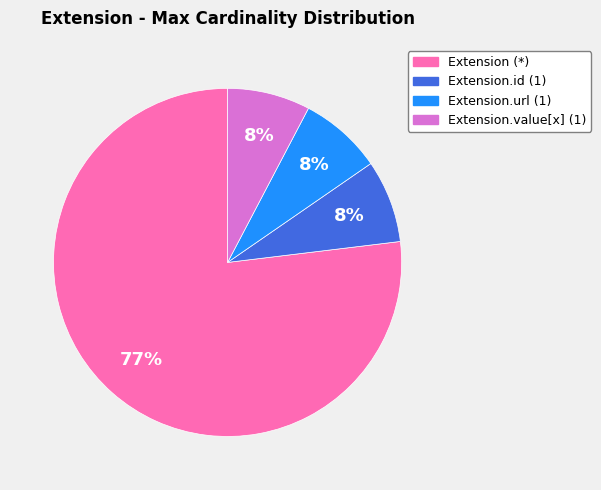

Is there a majority slice in this chart?

Yes